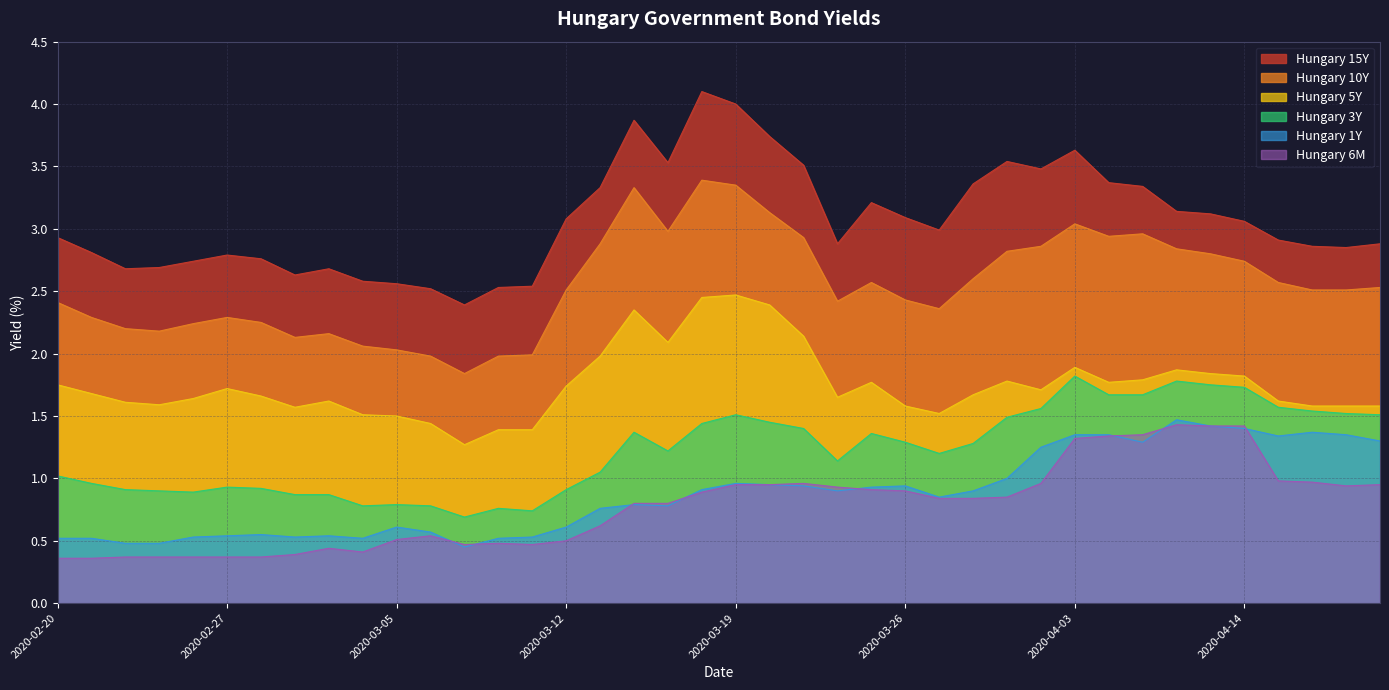

What is the label of the 38th point from the right?

2020-02-24